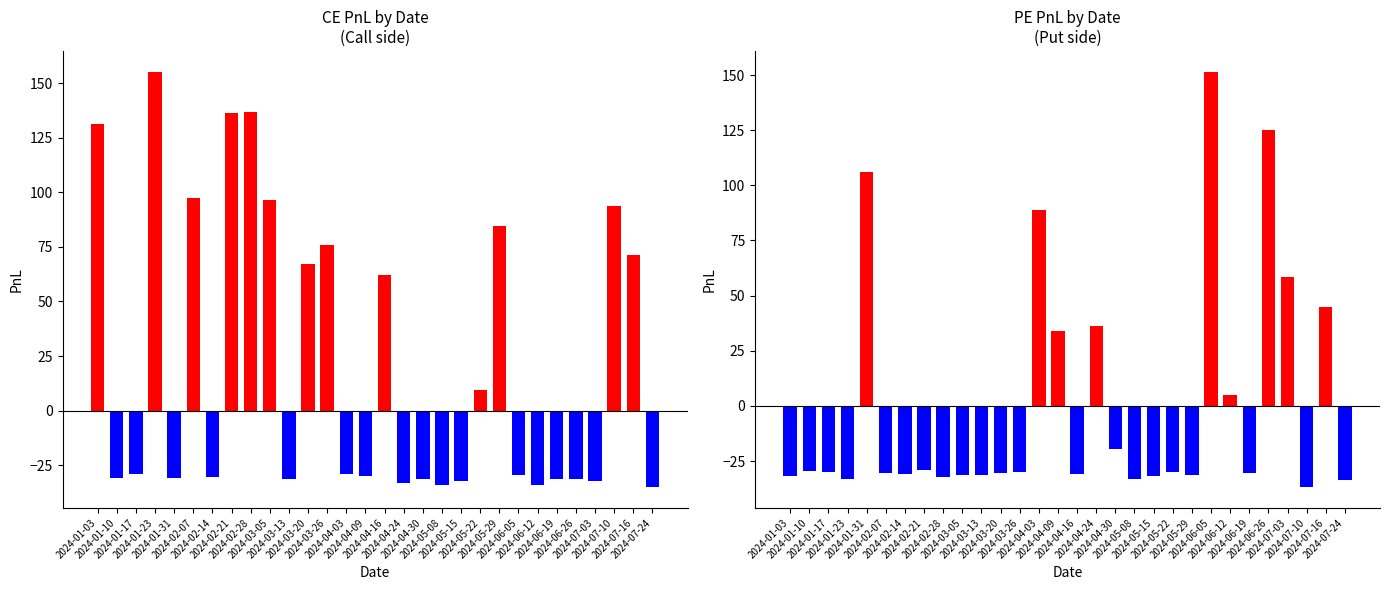

At which label is ce_pnl closest to 60?

2024-04-16